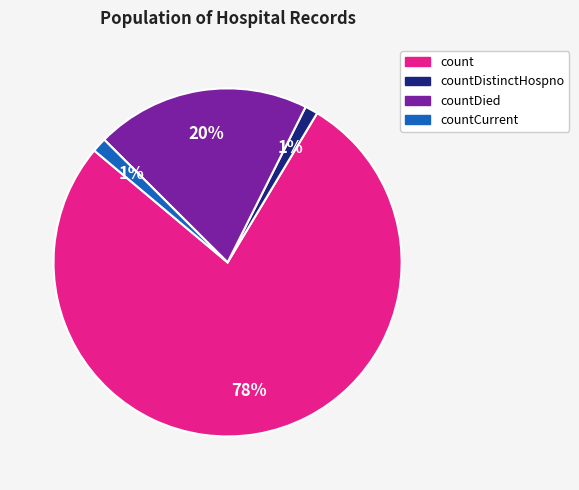

What percentage is the countDied slice, to the nearest percent?

20%